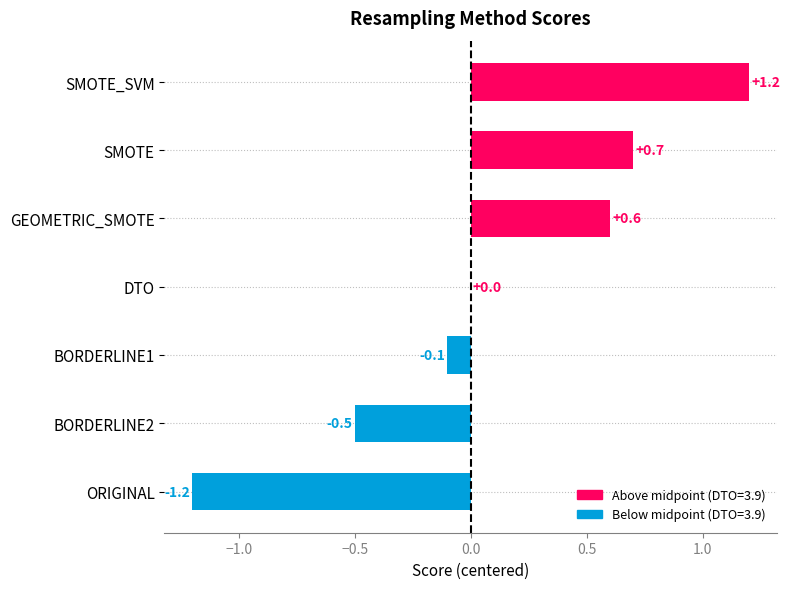

What is the sum of the values at SMOTE and GEOMETRIC_SMOTE?

1.3